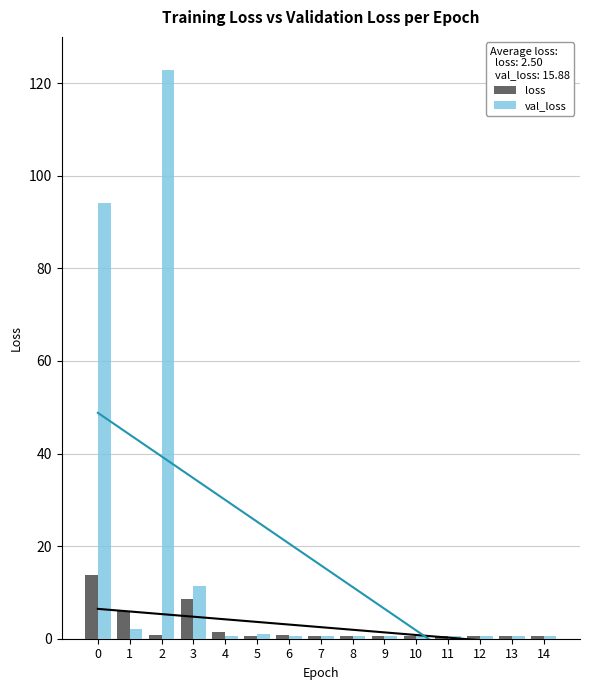

How many series are shown in this chart?

2